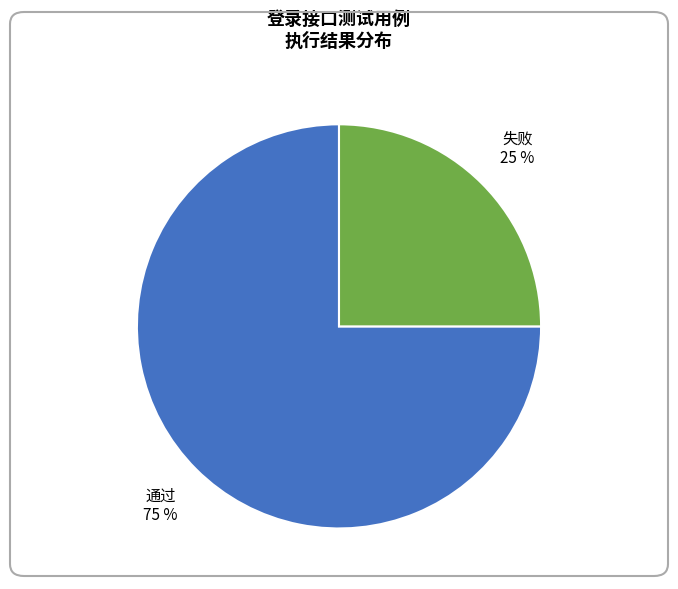

To the nearest percent, what is the average slice percentage?

50%